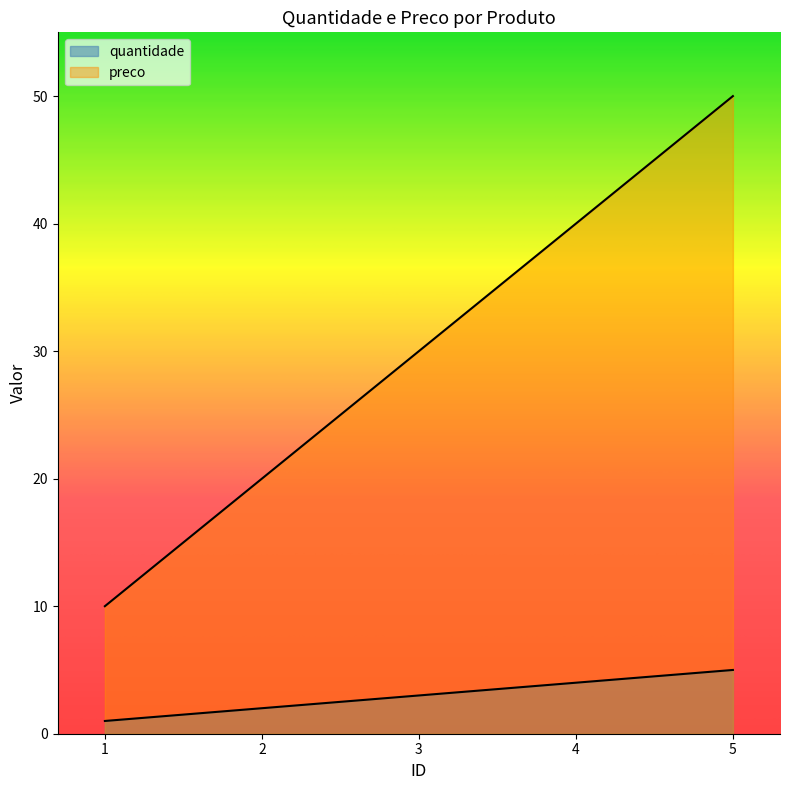

Reading left to right, list all the values displayed in this chart.

quantidade: 1.0=1	2.0=2	3.0=3	4.0=4	5.0=5
preco: 1.0=10	2.0=20	3.0=30	4.0=40	5.0=50